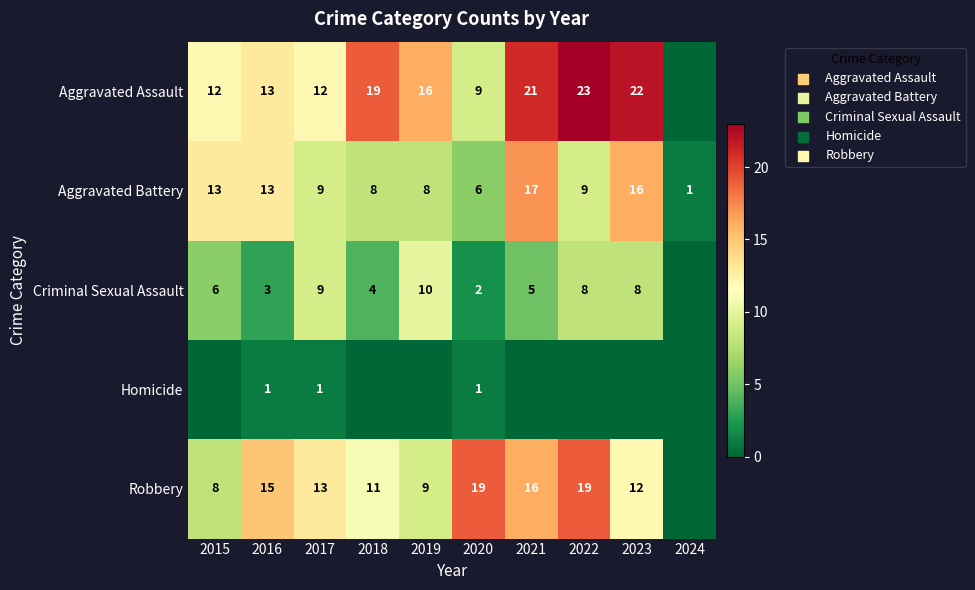

What is the minimum value for Aggravated Battery?

1